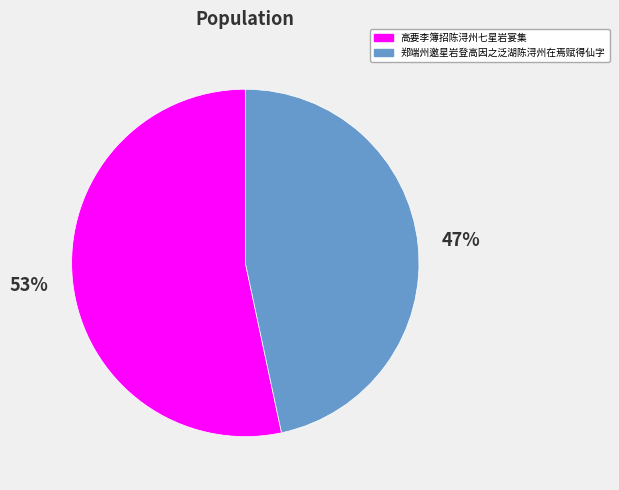

To the nearest percent, what is the combined percentage of 高要李簿招陈浔州七星岩宴集 and 郑端州邀星岩登高因之泛湖陈浔州在焉赋得仙字?

100%